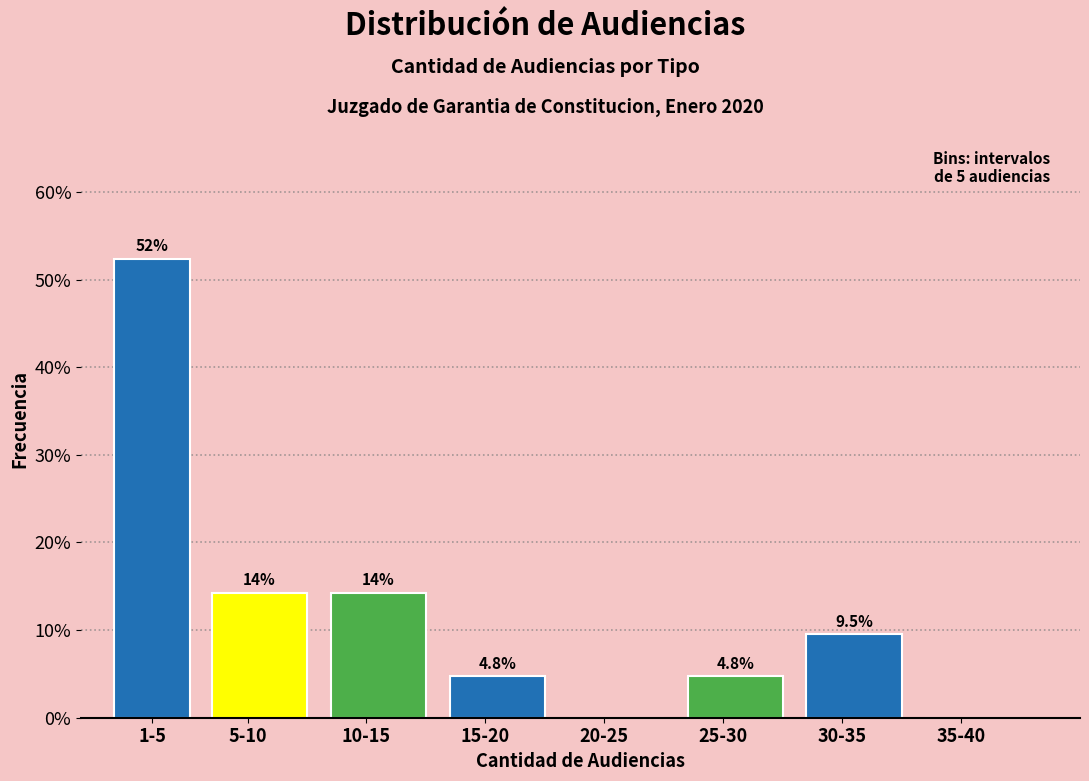

Reading left to right, transcribe all the data shown in this chart.

1-5=52.4	5-10=14.3	10-15=14.3	15-20=4.8	20-25=0.0	25-30=4.8	30-35=9.5	35-40=0.0